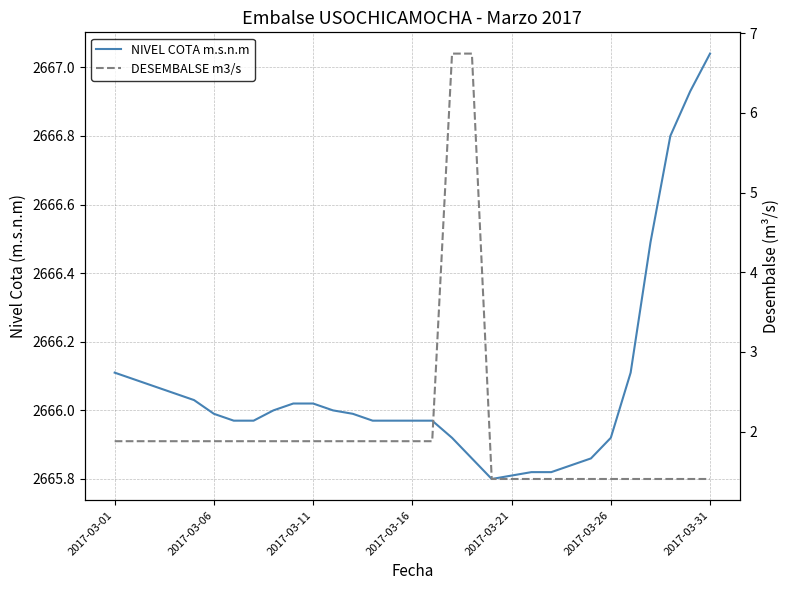

What is the sum of the NIVEL COTA m.s.n.m values at 17 and 2017-03-06?

5332.0